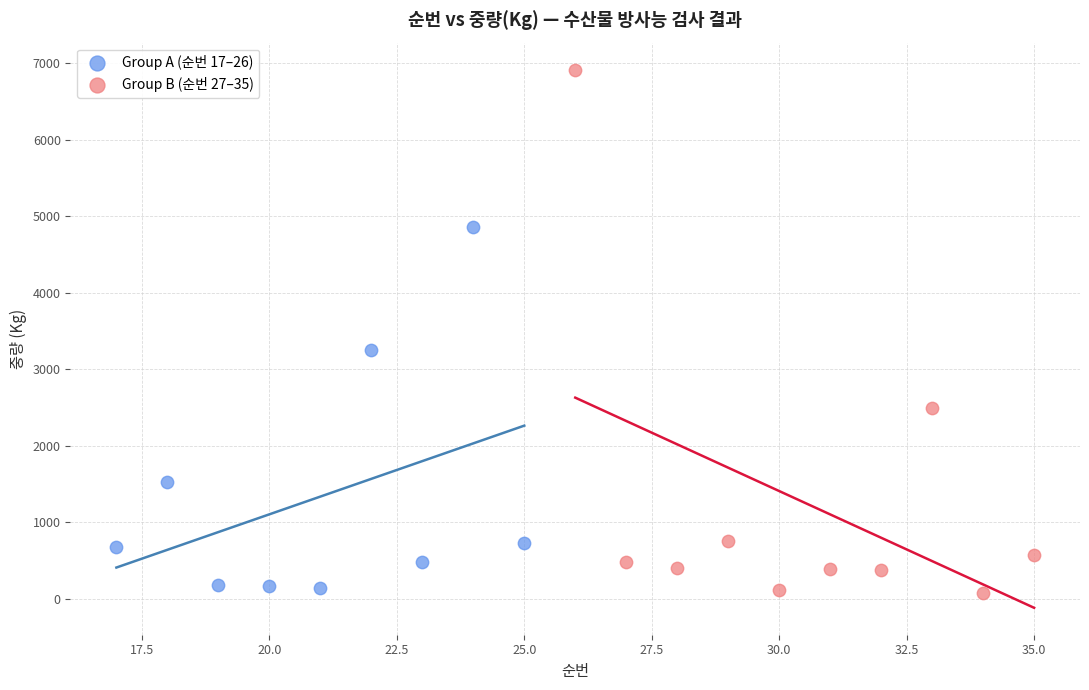

Which series reaches the maximum Y coordinate?

Group B (순번 27–35)